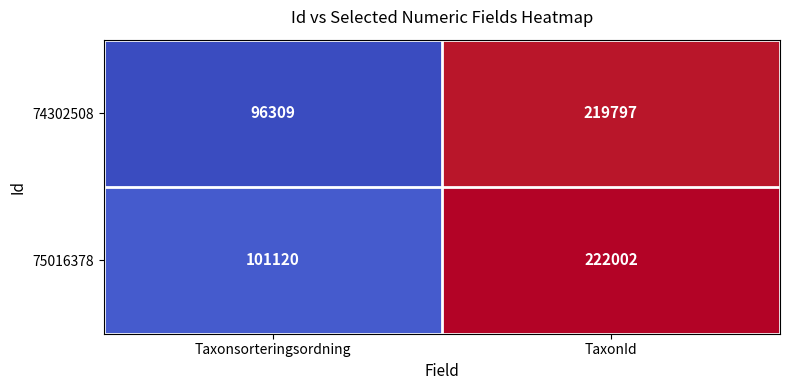

What is the difference between the 75016378 values at Taxonsorteringsordning and TaxonId?

120882